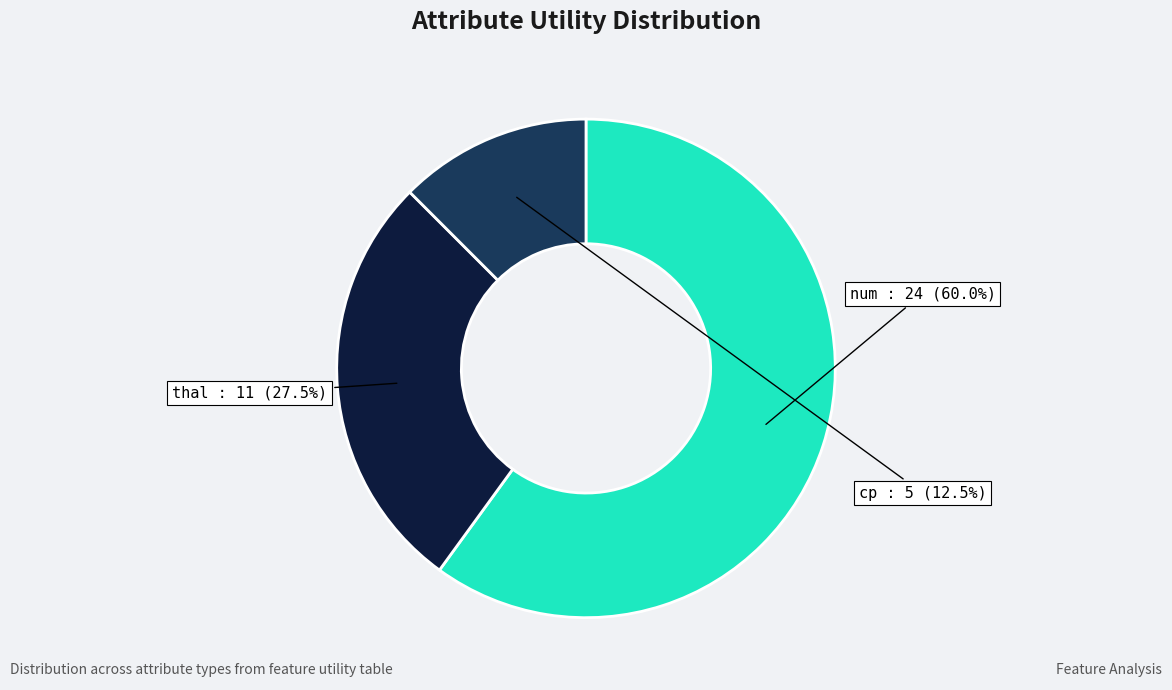

Between num and thal, which is larger?

num